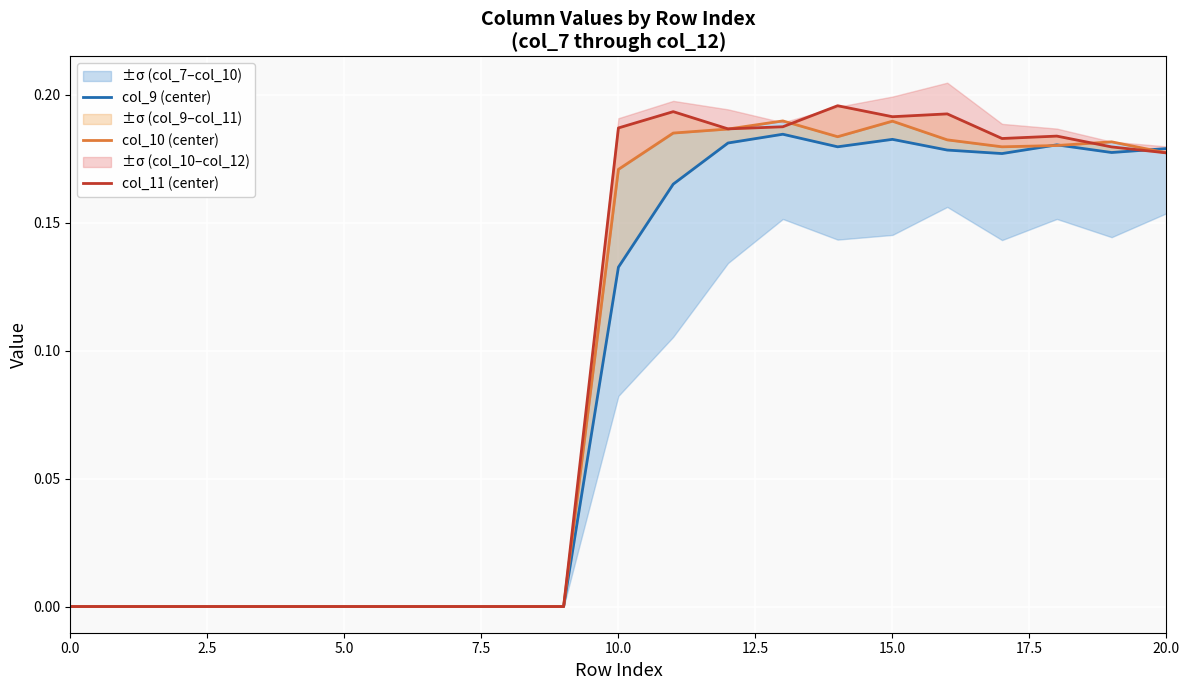

At which category does col_10 (center) reach its first local peak?

13